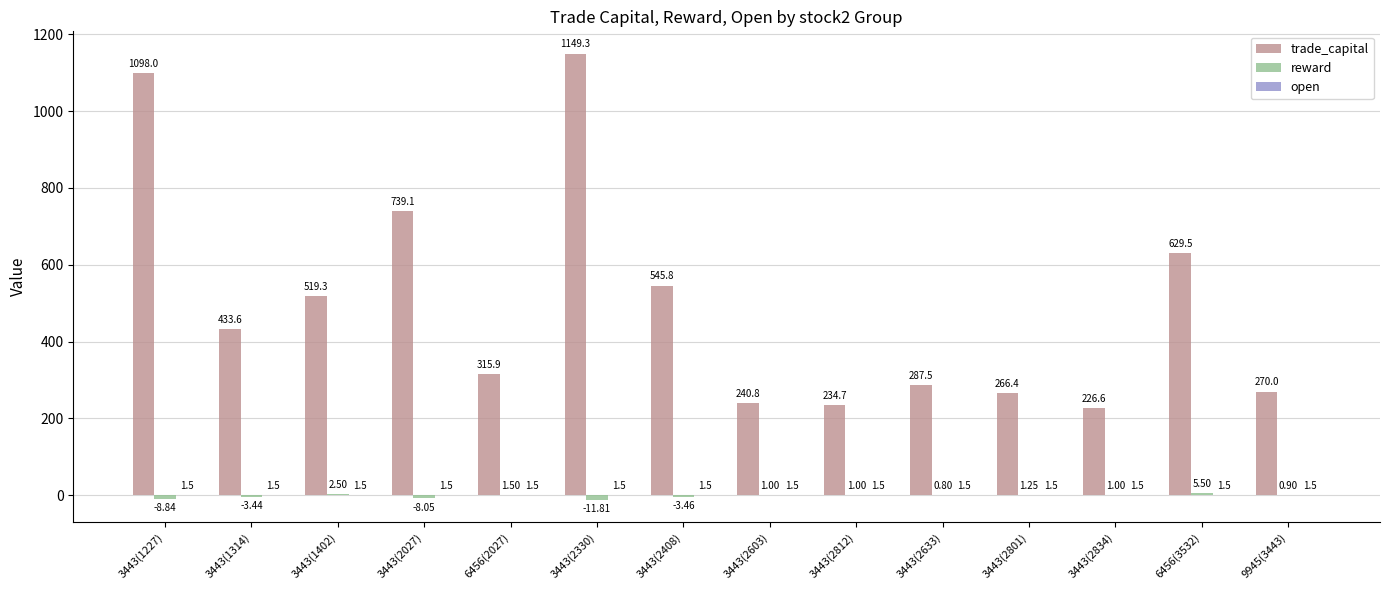

Between 3443(1227) and 3443(2330), which series saw the biggest shift?

trade_capital